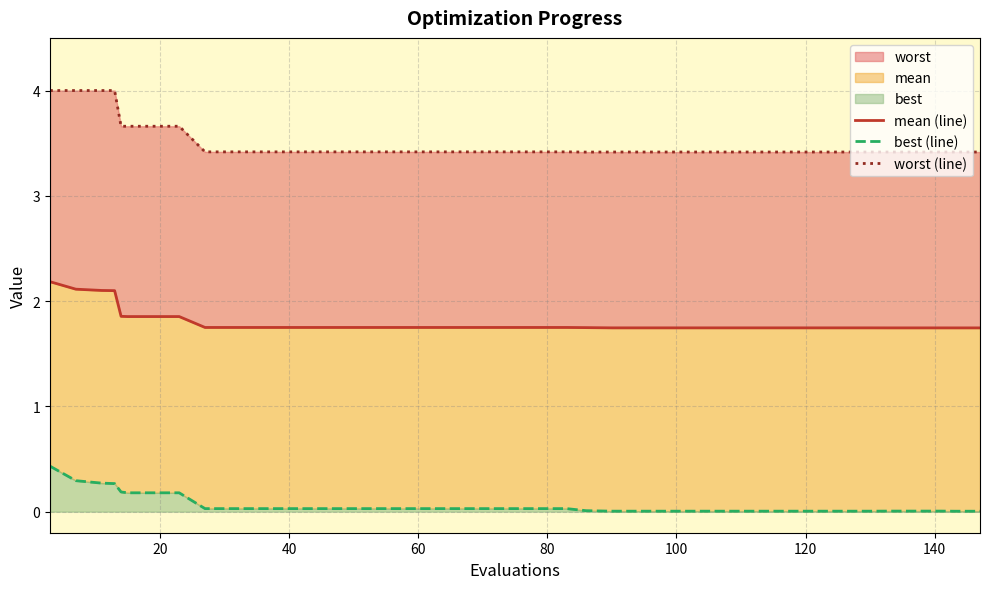

What is the difference between the second highest and minimum values in the mean (line) series?

0.4